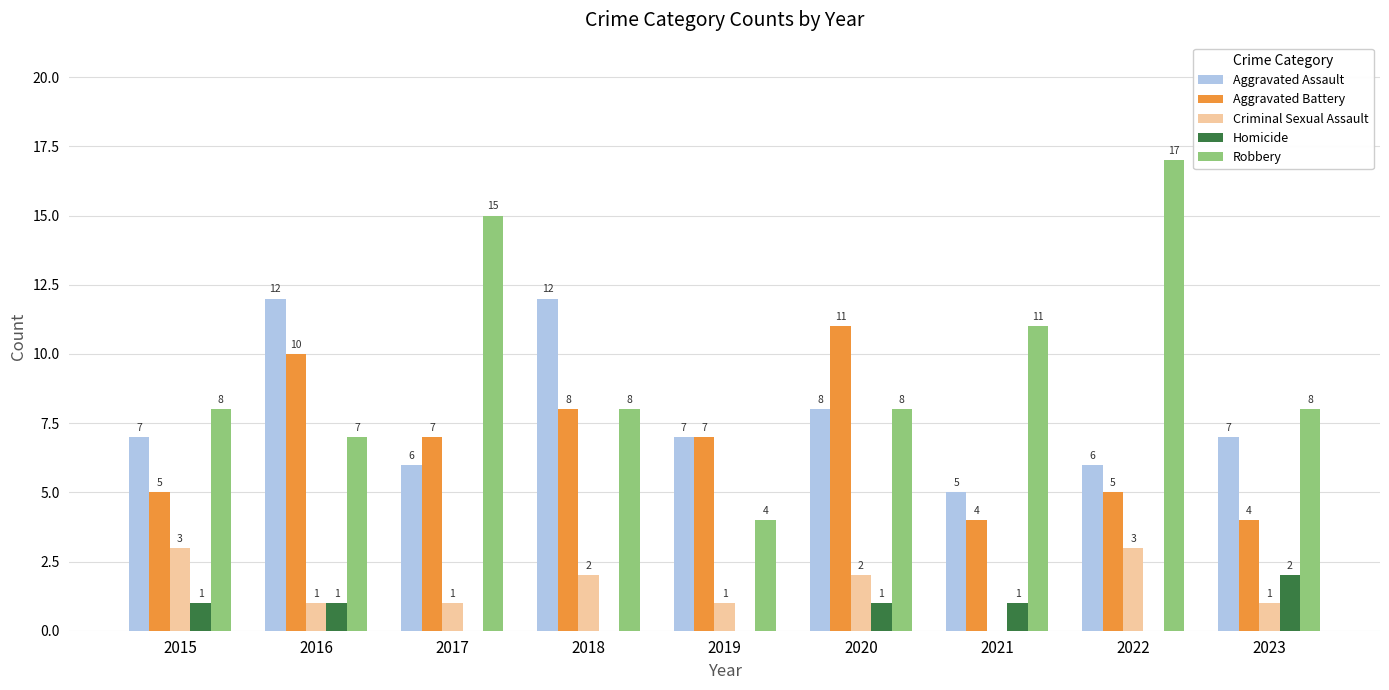

Reading left to right, list all the values displayed in this chart.

Aggravated Assault: 2015=7	2016=12	2017=6	2018=12	2019=7	2020=8	2021=5	2022=6	2023=7
Aggravated Battery: 2015=5	2016=10	2017=7	2018=8	2019=7	2020=11	2021=4	2022=5	2023=4
Criminal Sexual Assault: 2015=3	2016=1	2017=1	2018=2	2019=1	2020=2	2021=0	2022=3	2023=1
Homicide: 2015=1	2016=1	2017=0	2018=0	2019=0	2020=1	2021=1	2022=0	2023=2
Robbery: 2015=8	2016=7	2017=15	2018=8	2019=4	2020=8	2021=11	2022=17	2023=8